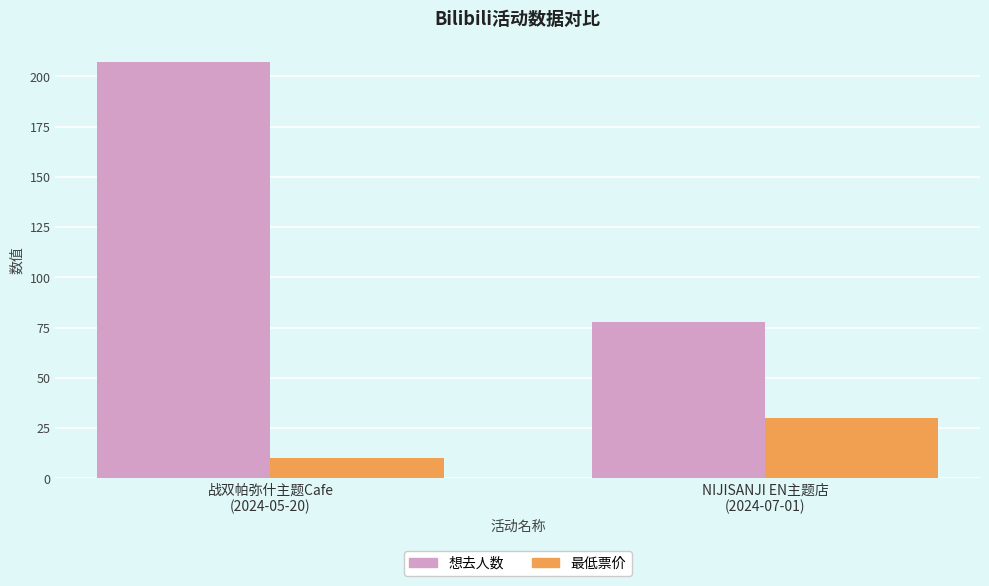

What position from the left is 战双帕弥什主题Cafe
(2024-05-20)?

1